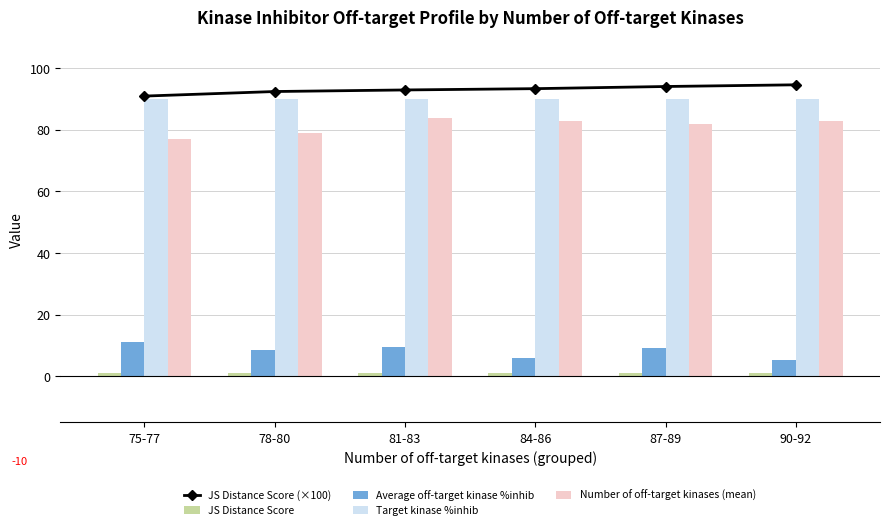

At how many categories does at least one series exceed 44?

6